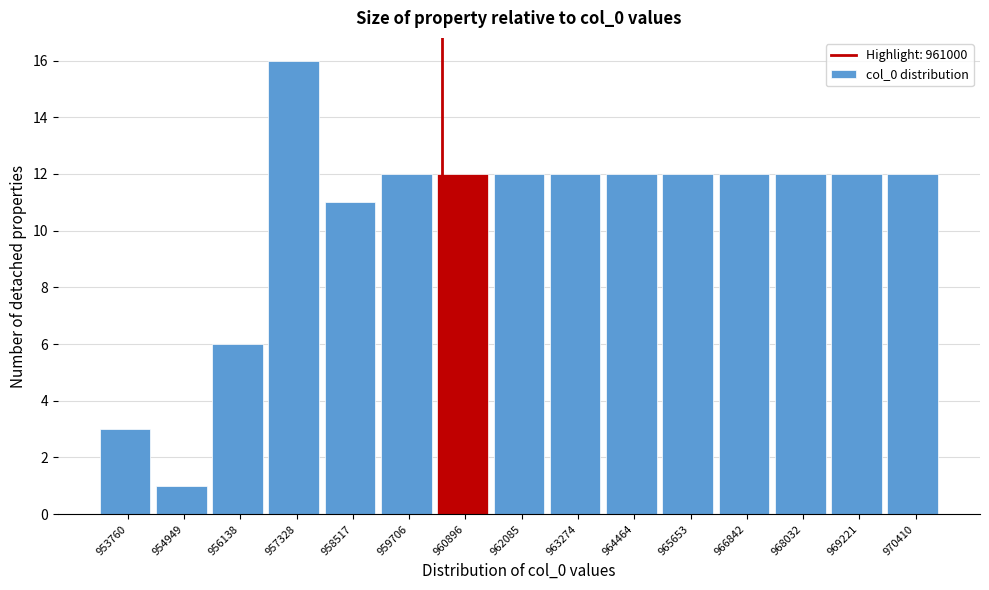

Reading right to left, transcribe all the data shown in this chart.

12	12	12	12	12	12	12	12	12	12	11	16	6	1	3